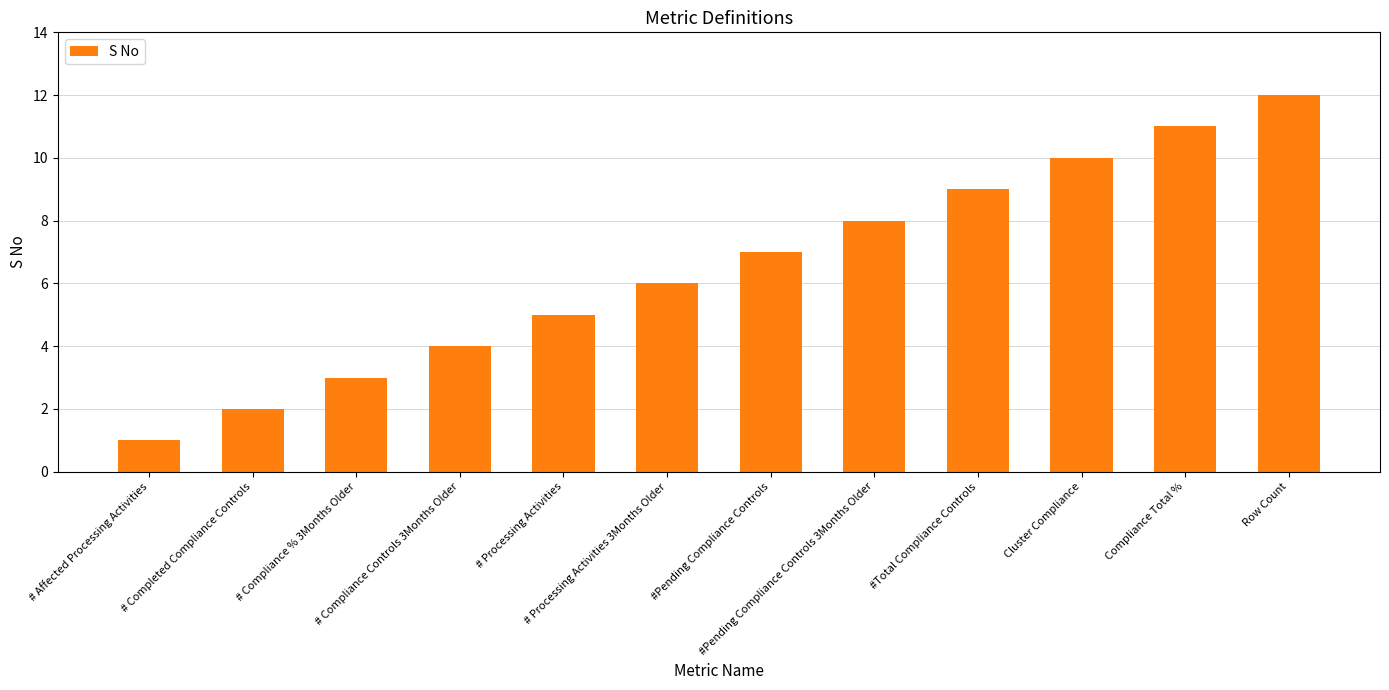

How many bars are there in total?

12